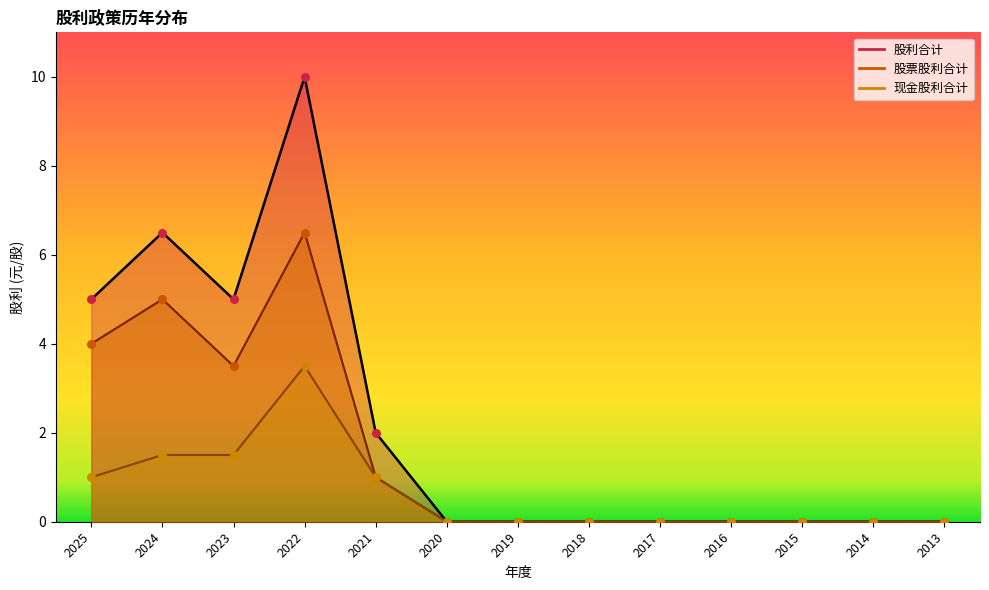

Which series has the largest total across all categories?

股利合计